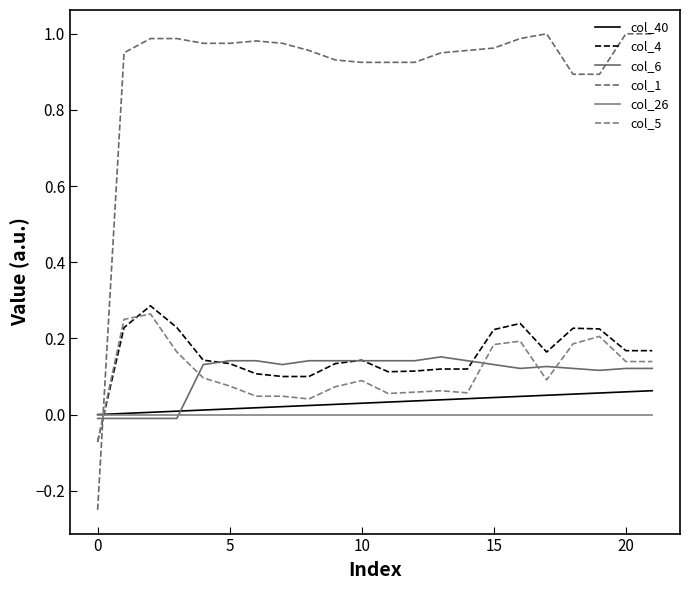

Reading left to right, what are all the values shown in this chart?

col_40: 0.0	0.0	0.0	0.0	0.0	0.0	0.0	0.0	0.0	0.0	0.0	0.0	0.0	0.0	0.0	0.0	0.0	0.1	0.1	0.1	0.1	0.1
col_4: -0.1	0.2	0.3	0.2	0.1	0.1	0.1	0.1	0.1	0.1	0.1	0.1	0.1	0.1	0.1	0.2	0.2	0.2	0.2	0.2	0.2	0.2
col_6: -0.0	-0.0	-0.0	-0.0	0.1	0.1	0.1	0.1	0.1	0.1	0.1	0.1	0.1	0.2	0.1	0.1	0.1	0.1	0.1	0.1	0.1	0.1
col_1: -0.2	1.0	1.0	1.0	1.0	1.0	1.0	1.0	1.0	0.9	0.9	0.9	0.9	1.0	1.0	1.0	1.0	1.0	0.9	0.9	1.0	1.0
col_26: -0.0	-0.0	-0.0	-0.0	-0.0	-0.0	-0.0	-0.0	-0.0	-0.0	-0.0	-0.0	-0.0	-0.0	-0.0	-0.0	-0.0	-0.0	-0.0	-0.0	-0.0	-0.0
col_5: -0.1	0.2	0.3	0.2	0.1	0.1	0.0	0.0	0.0	0.1	0.1	0.1	0.1	0.1	0.1	0.2	0.2	0.1	0.2	0.2	0.1	0.1